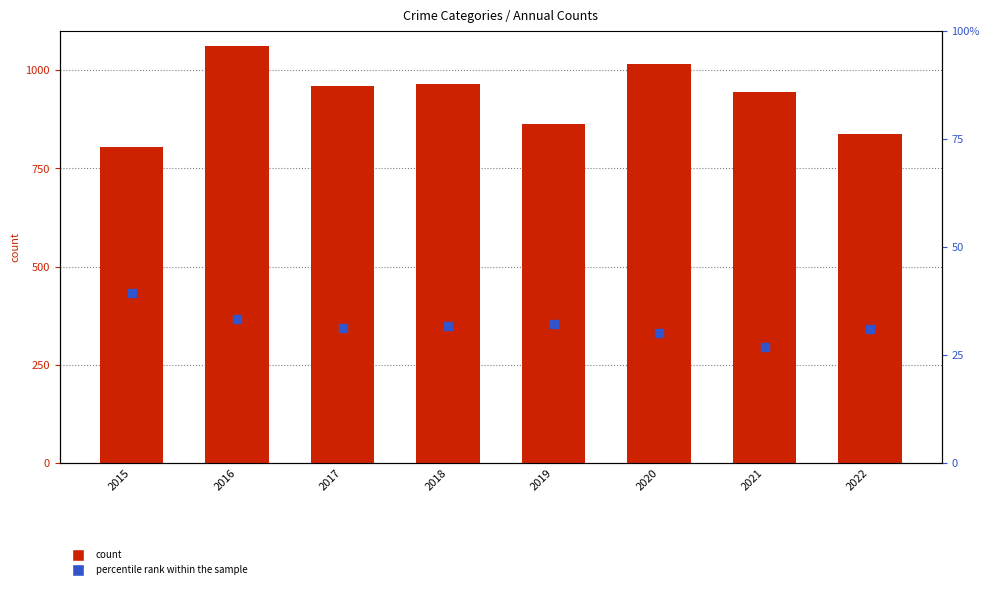

Which series has the largest total across all categories?

Total